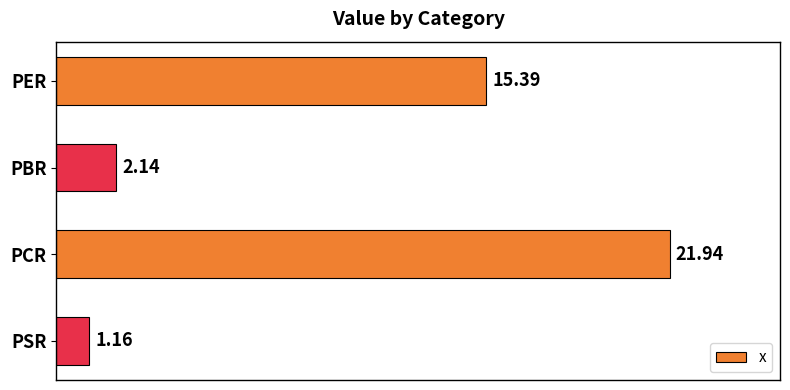

What is the label of the 1st bar from the bottom?

PSR